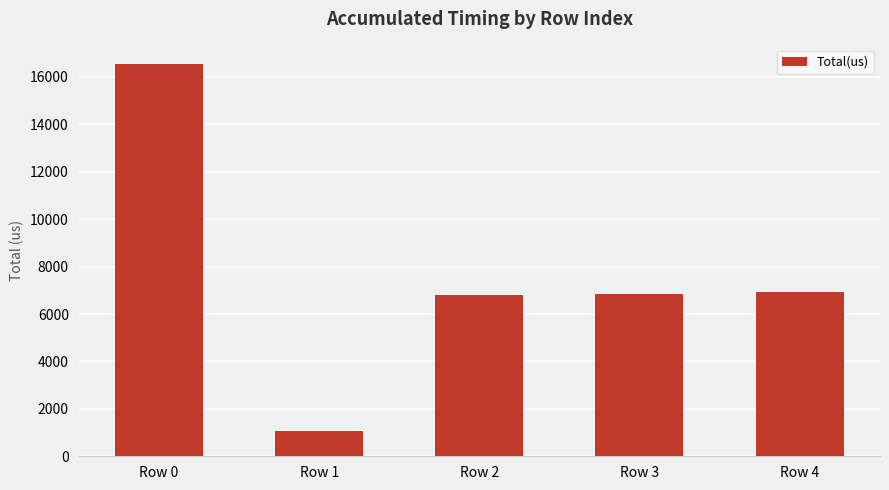

What is the approximate value at Row 4?

6947